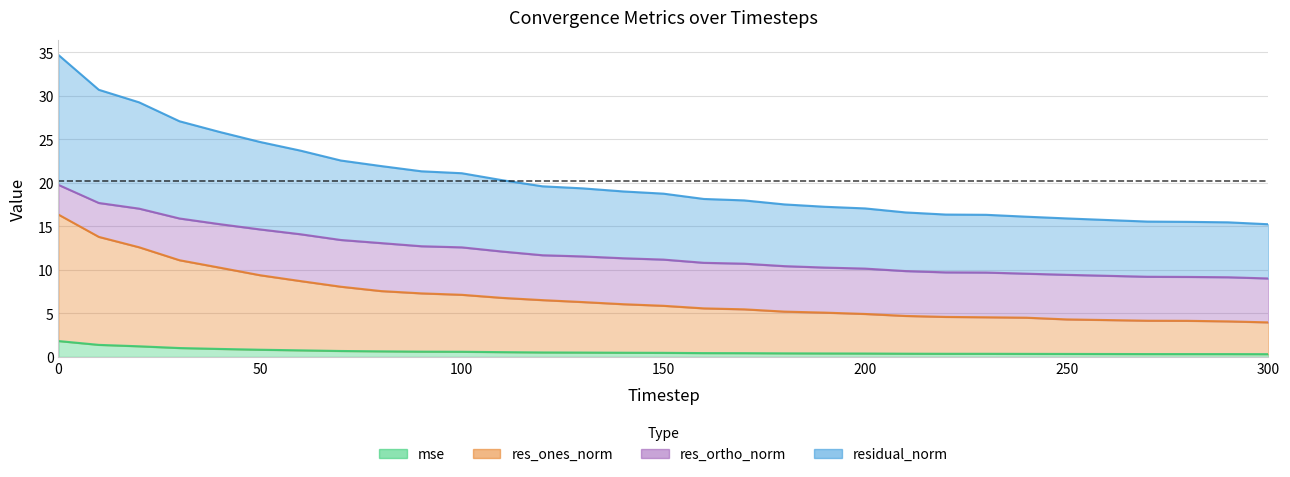

True or false: res_ones_norm and residual_norm cross at least once.

False